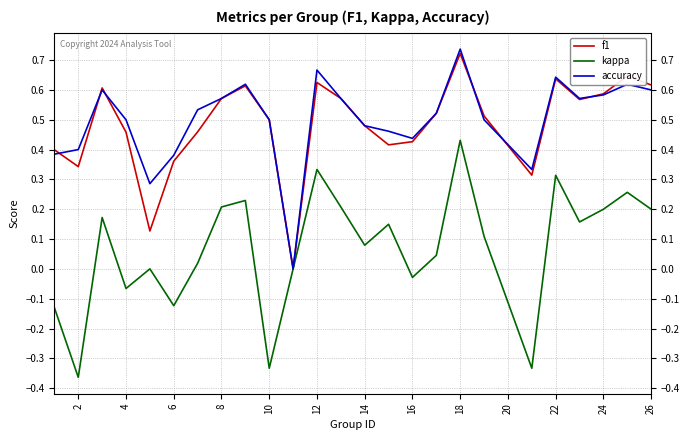

True or false: kappa and f1 cross at least once.

False